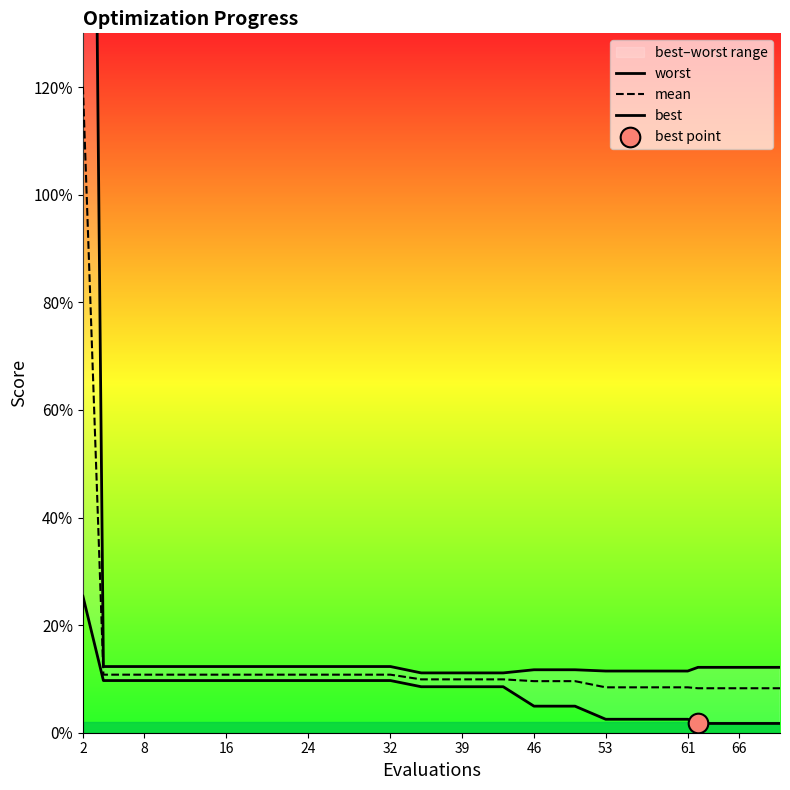

At which category is the sum across all series the highest?

2